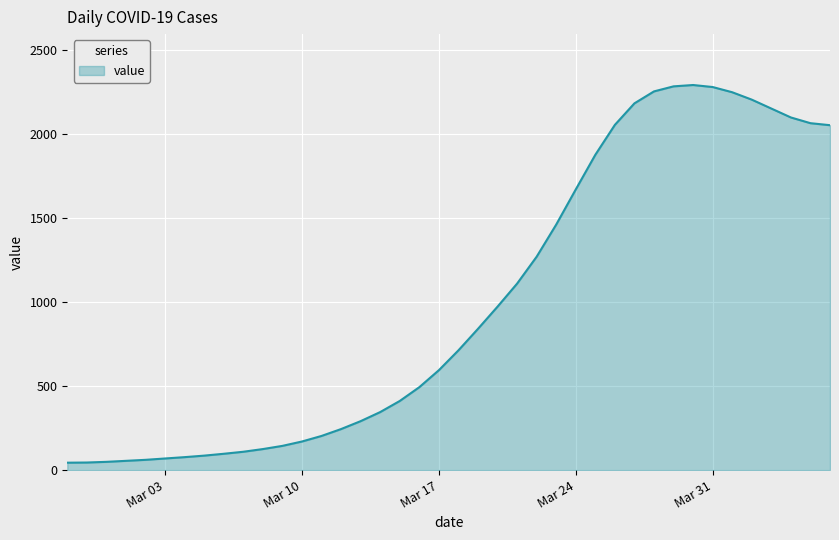

What is the greatest value displayed?

2290